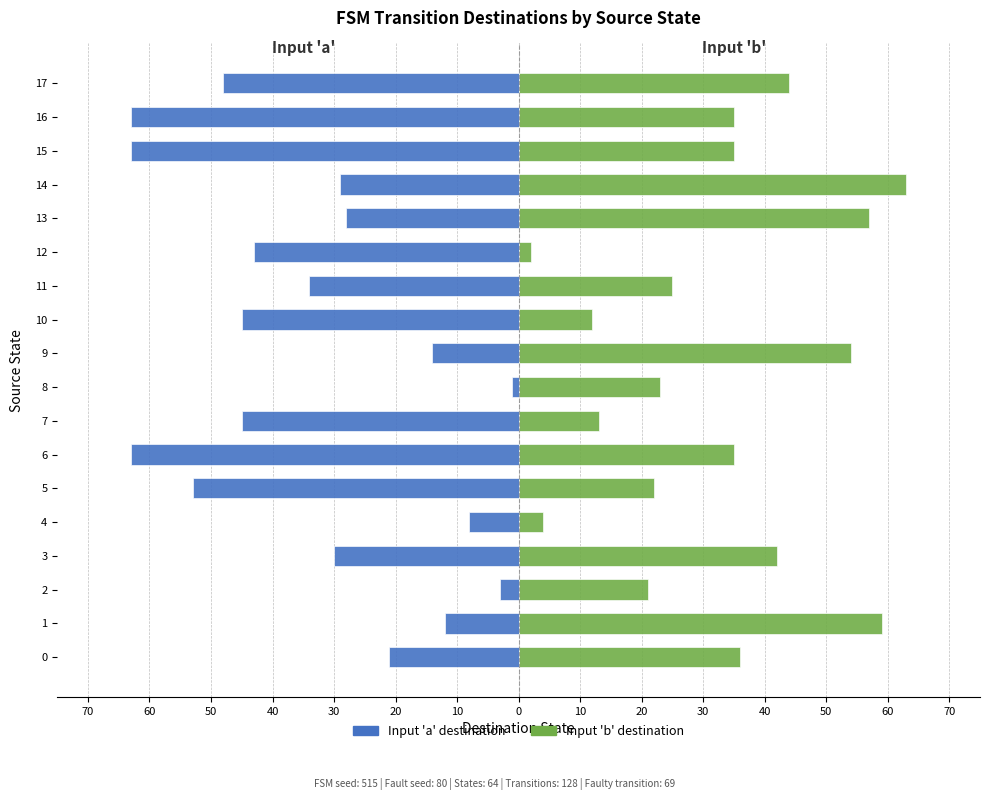

Between 0 and 2, which series saw the biggest shift?

Input 'a' destination